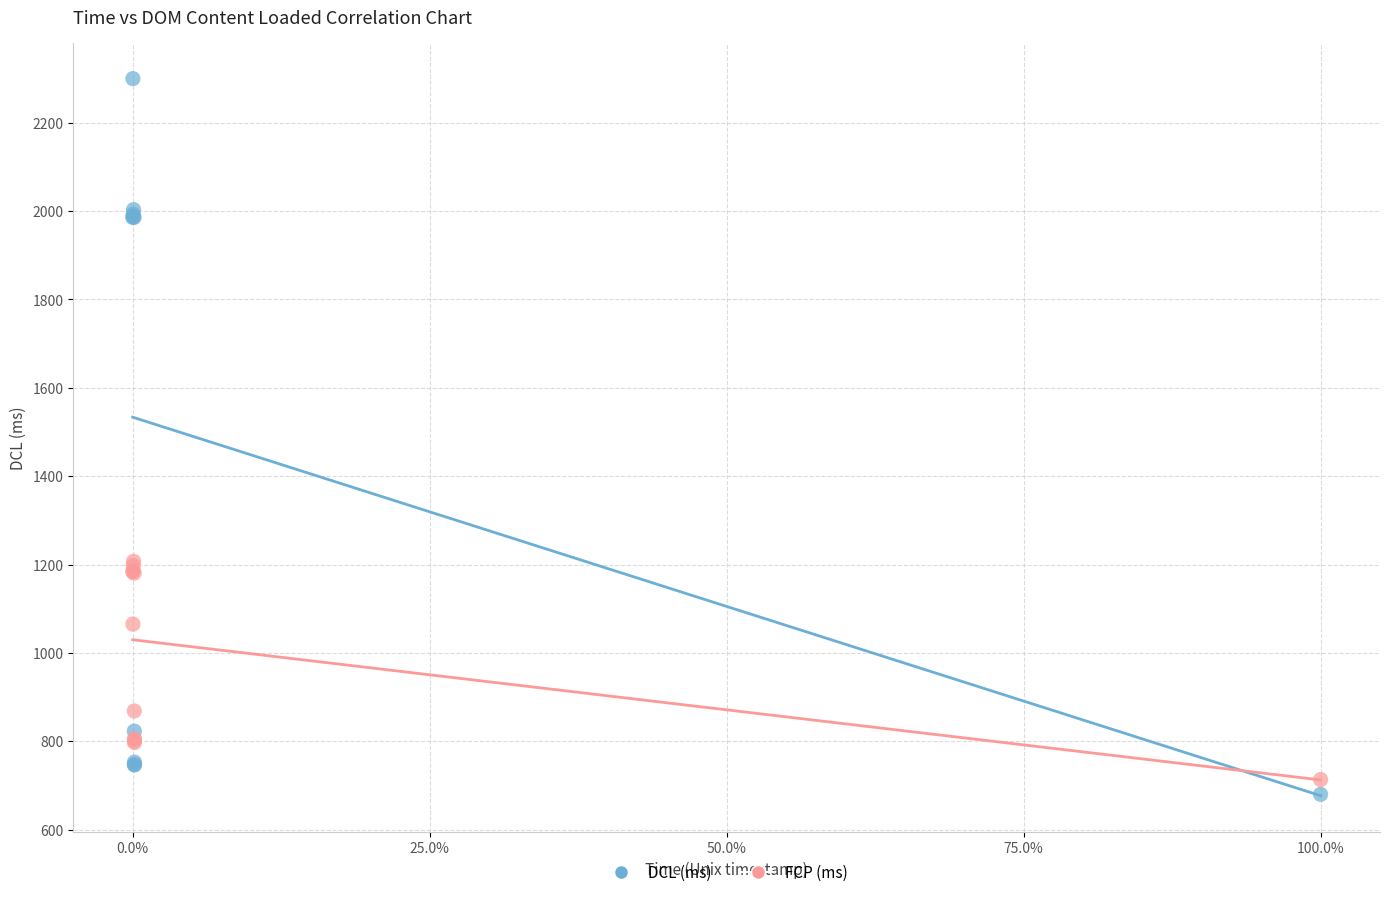

What are all the series names shown in the legend?

DCL (ms), FCP (ms)